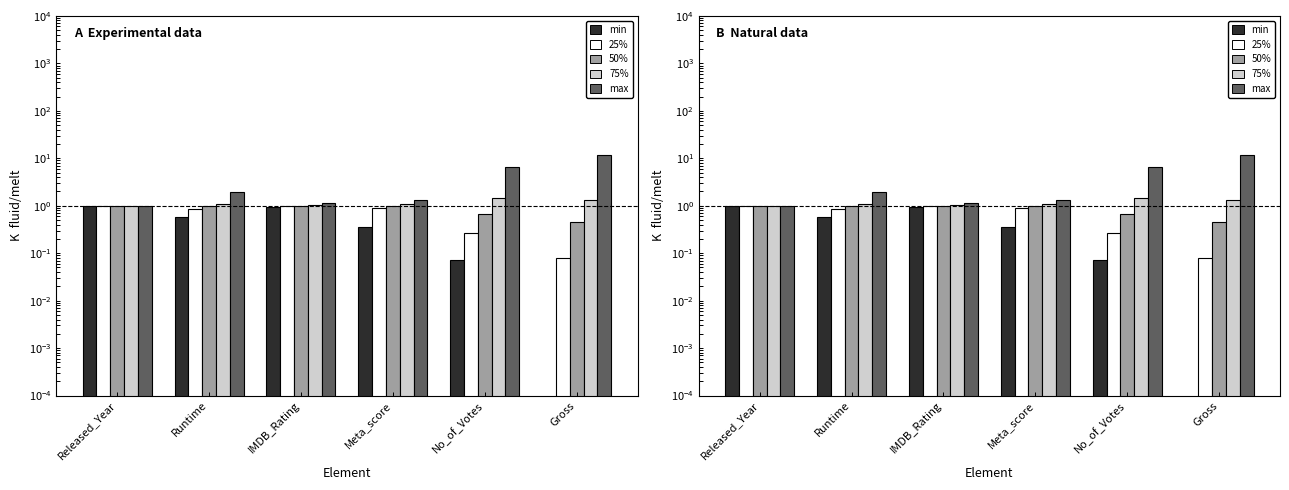

At which label is 75% closest to 1?

Released_Year